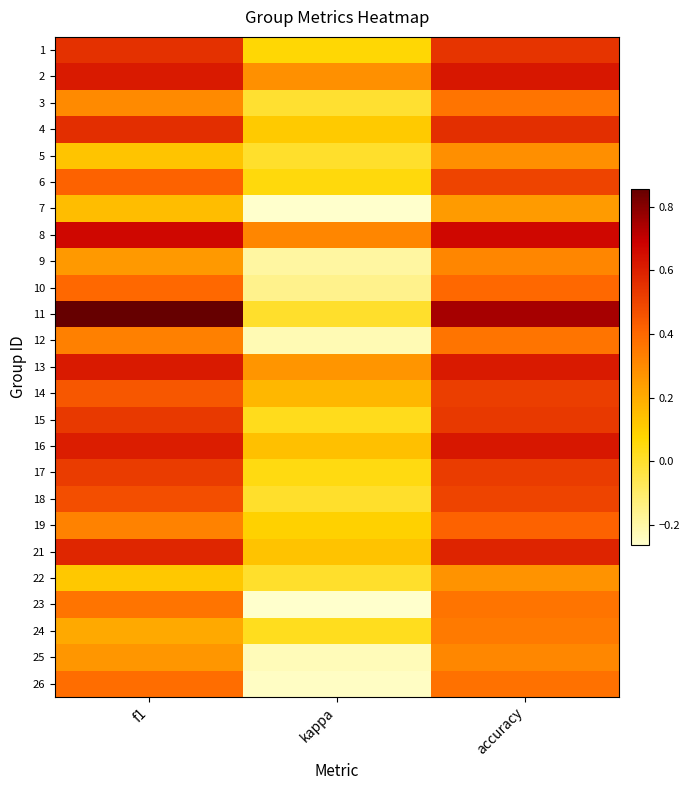

At accuracy, list the series in order from smallest to largest.

7, 22, 5, 25, 9, 24, 3, 12, 23, 26, 10, 19, 6, 18, 14, 17, 15, 1, 4, 21, 13, 2, 16, 8, 11